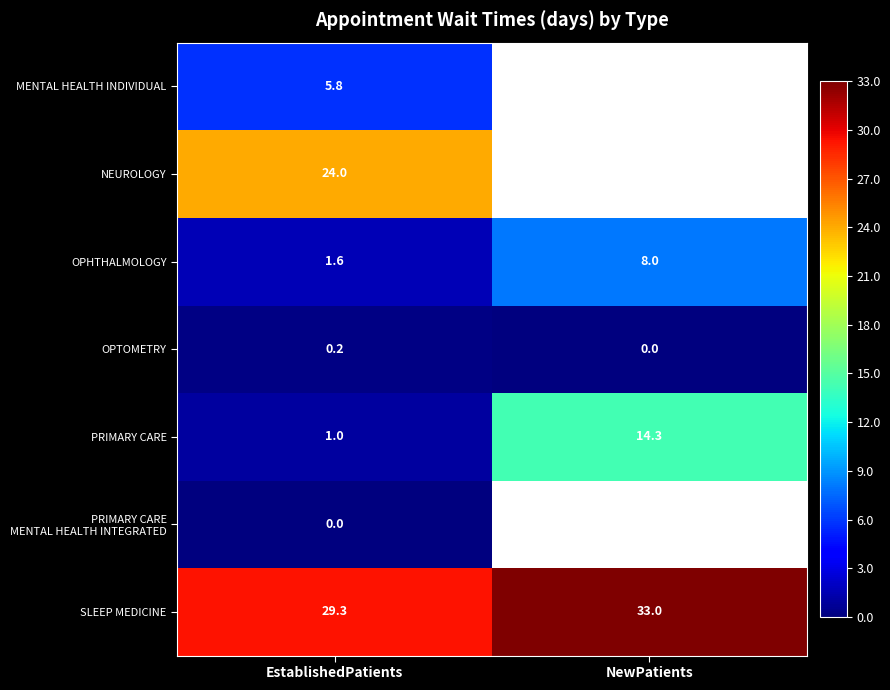

What is the difference between the maximum and minimum values in the OPTOMETRY series?

0.2